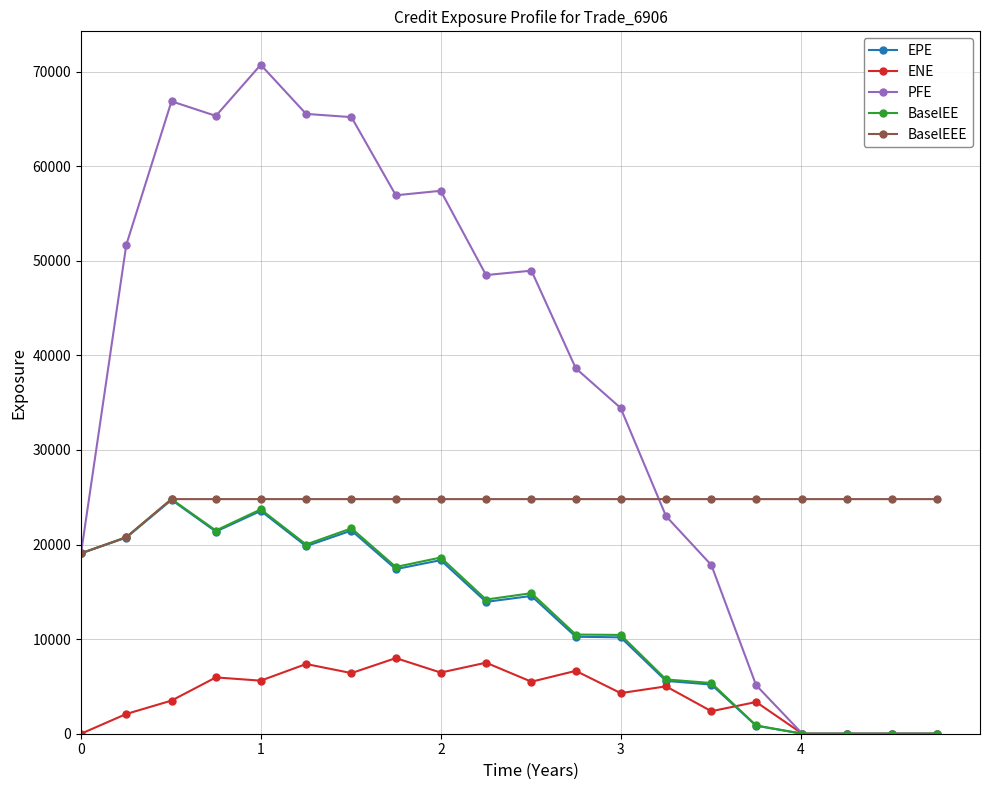

Which series has the largest range (max minus min)?

PFE